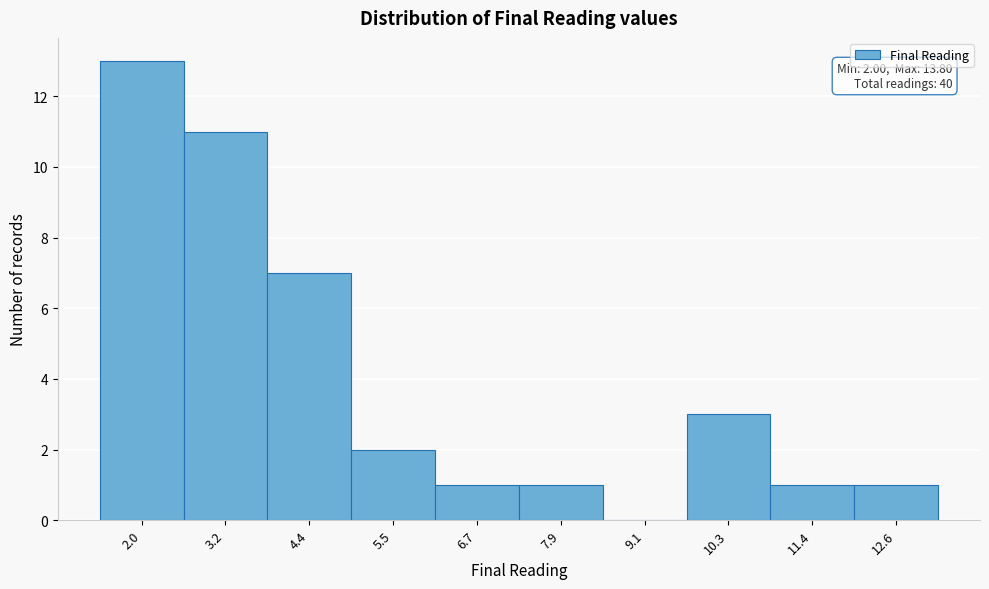

Reading left to right, extract all data points from this chart.

2.0=13	3.2=11	4.4=7	5.5=2	6.7=1	7.9=1	9.1=0	10.3=3	11.4=1	12.6=1